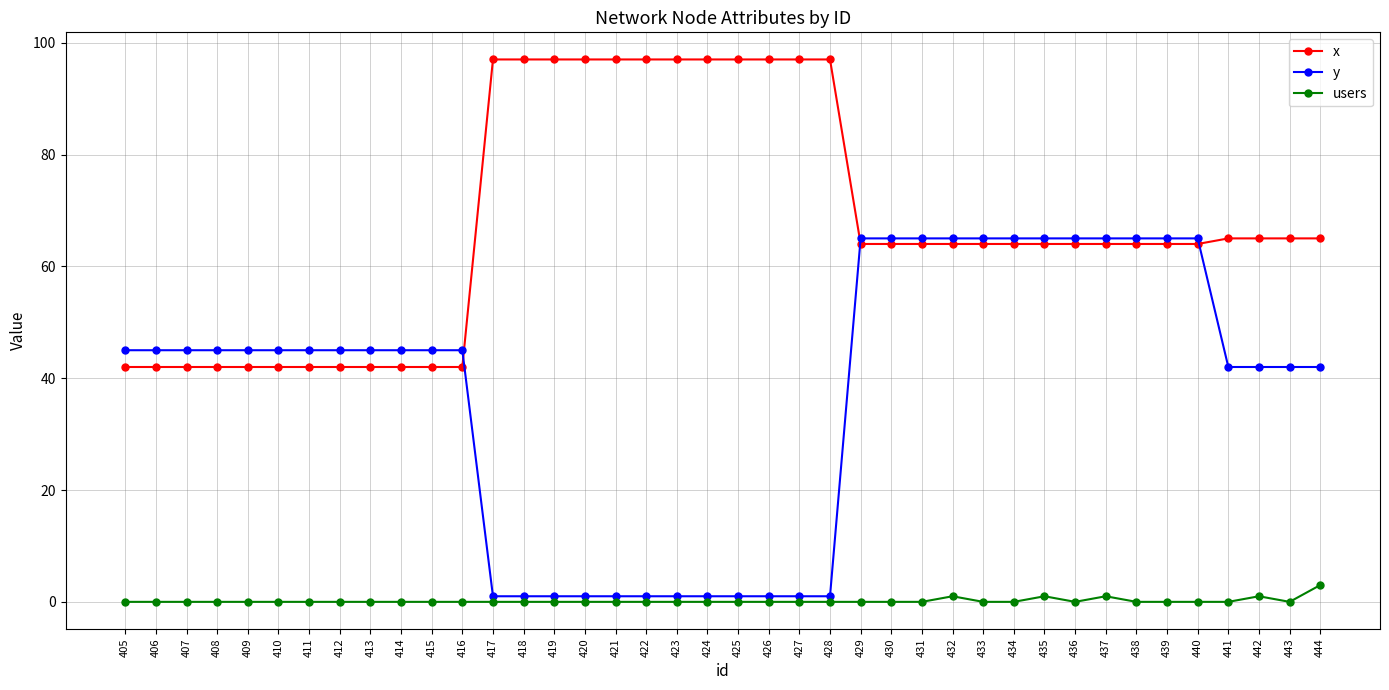

Reading left to right, extract all data points from this chart.

x: 405=42	406=42	407=42	408=42	409=42	410=42	411=42	412=42	413=42	414=42	415=42	416=42	417=97	418=97	419=97	420=97	421=97	422=97	423=97	424=97	425=97	426=97	427=97	428=97	429=64	430=64	431=64	432=64	433=64	434=64	435=64	436=64	437=64	438=64	439=64	440=64	441=65	442=65	443=65	444=65
y: 405=45	406=45	407=45	408=45	409=45	410=45	411=45	412=45	413=45	414=45	415=45	416=45	417=1	418=1	419=1	420=1	421=1	422=1	423=1	424=1	425=1	426=1	427=1	428=1	429=65	430=65	431=65	432=65	433=65	434=65	435=65	436=65	437=65	438=65	439=65	440=65	441=42	442=42	443=42	444=42
users: 405=0	406=0	407=0	408=0	409=0	410=0	411=0	412=0	413=0	414=0	415=0	416=0	417=0	418=0	419=0	420=0	421=0	422=0	423=0	424=0	425=0	426=0	427=0	428=0	429=0	430=0	431=0	432=1	433=0	434=0	435=1	436=0	437=1	438=0	439=0	440=0	441=0	442=1	443=0	444=3